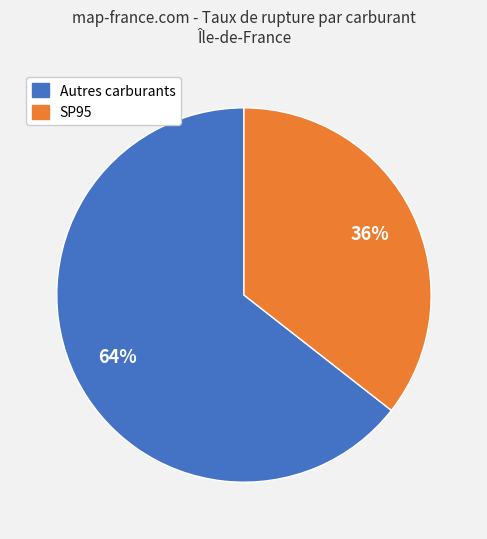

Is there a majority slice in this chart?

Yes